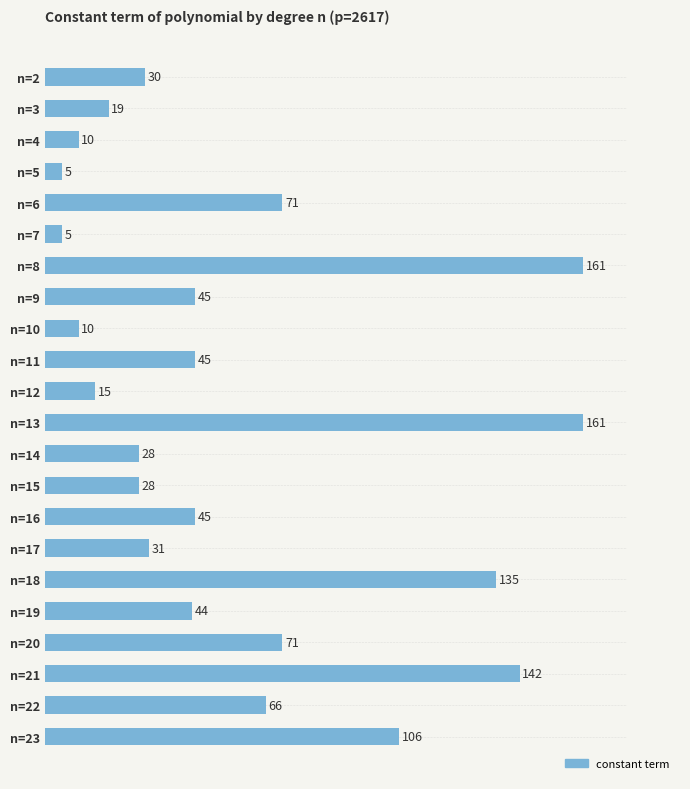

Read the value at n=14.

28